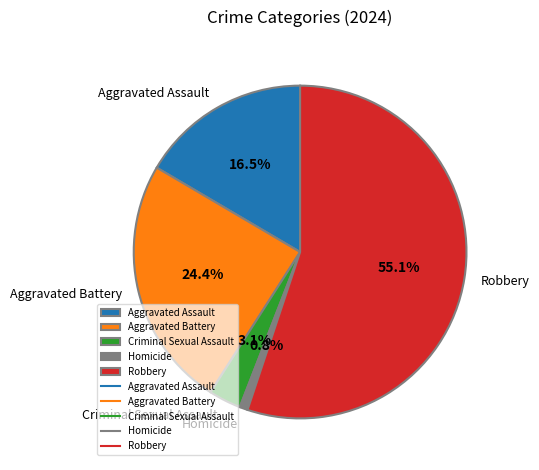

To the nearest percent, what is the combined percentage of Aggravated Assault and Criminal Sexual Assault?

20%